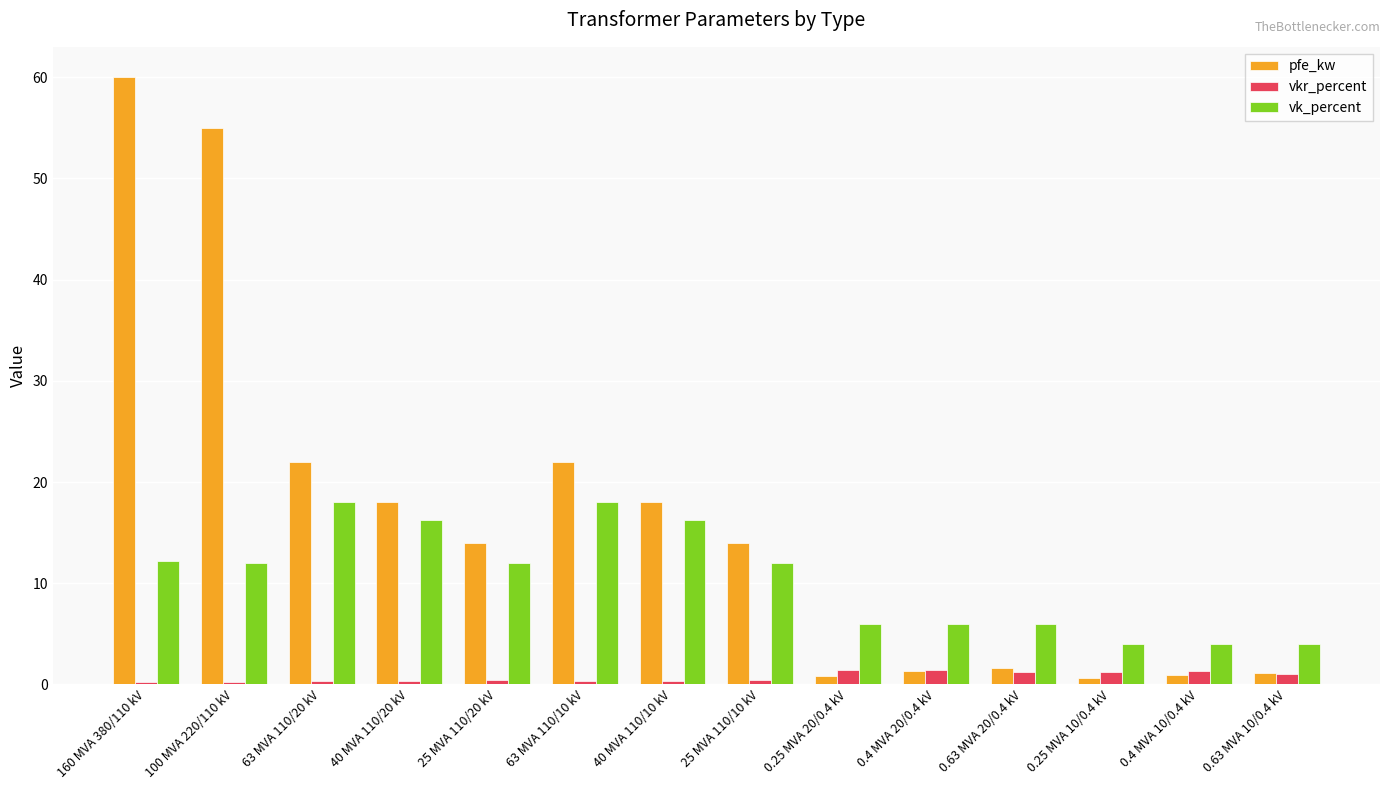

What value does the vk_percent series have at 25 MVA 110/20 kV?

12.0